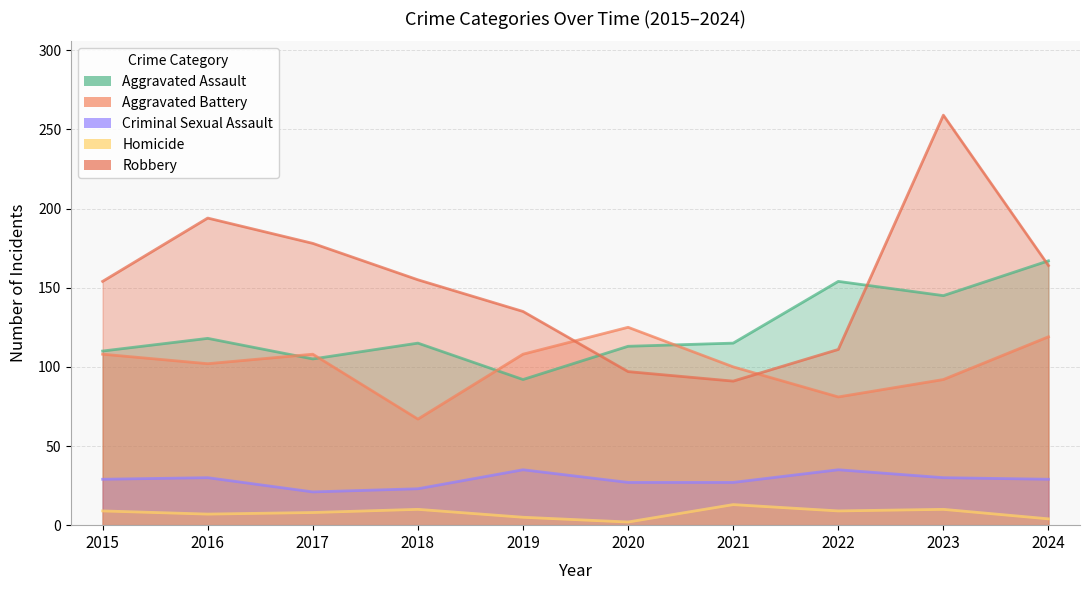

Which series has the largest total across all categories?

Robbery